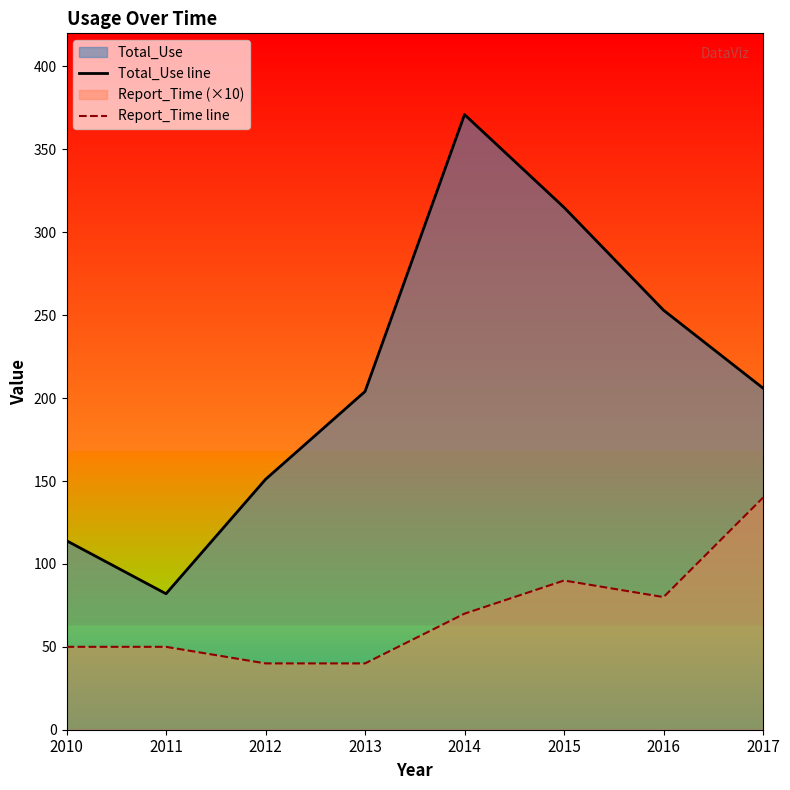

Rank the series by their maximum value, from lowest to highest.

Report_Time line, Total_Use line